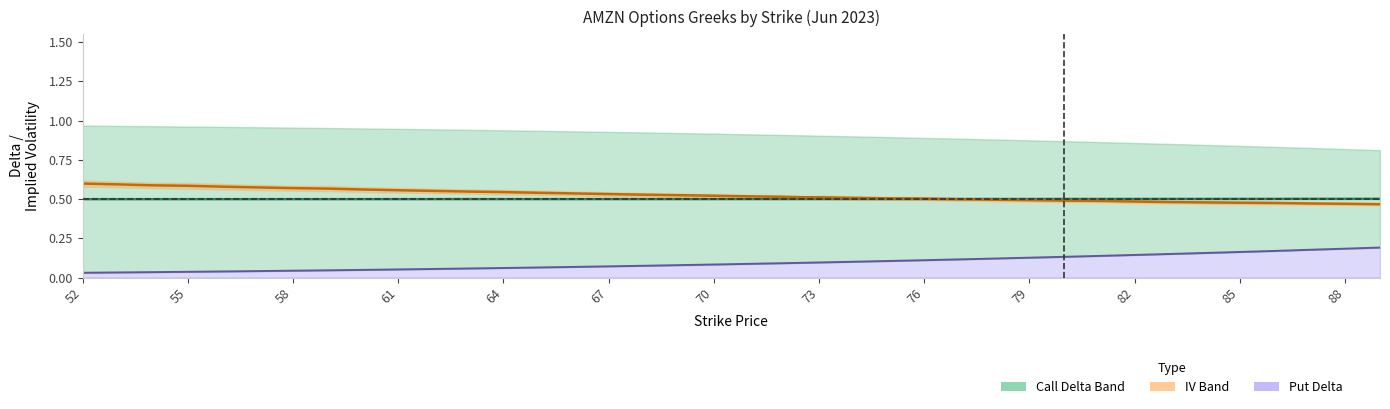

What is the highest value of the Put Delta Line series?

0.2